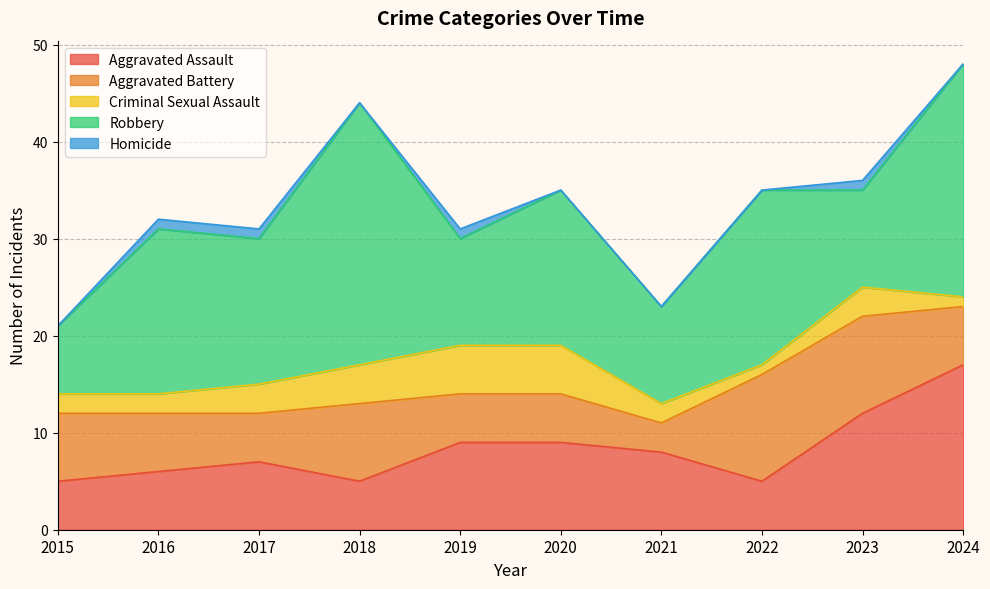

At which label does Homicide reach its peak?

2016